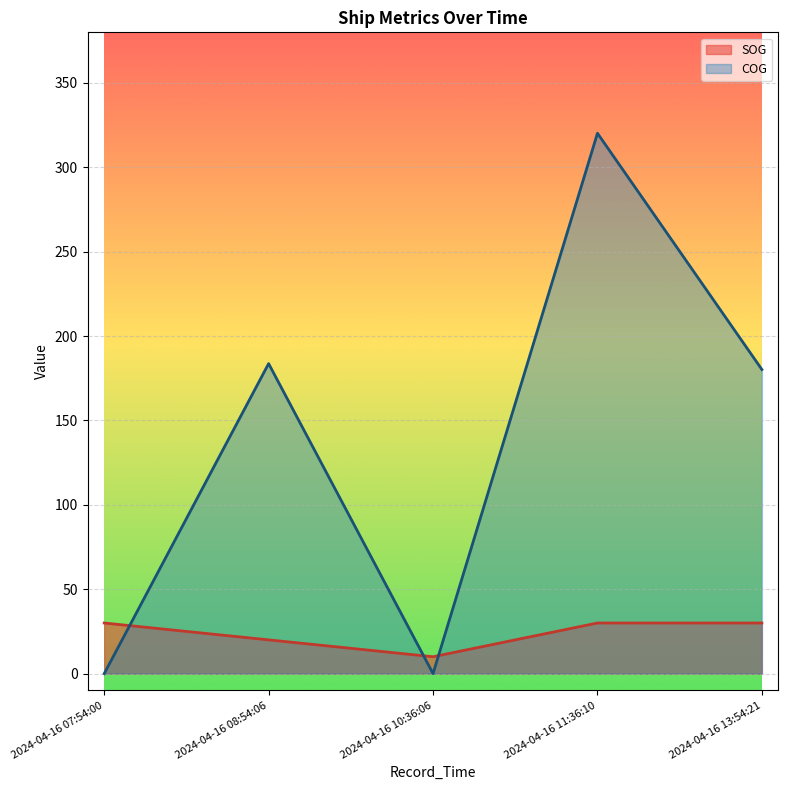

Where is the first local maximum for COG?

2024-04-16 08:54:06